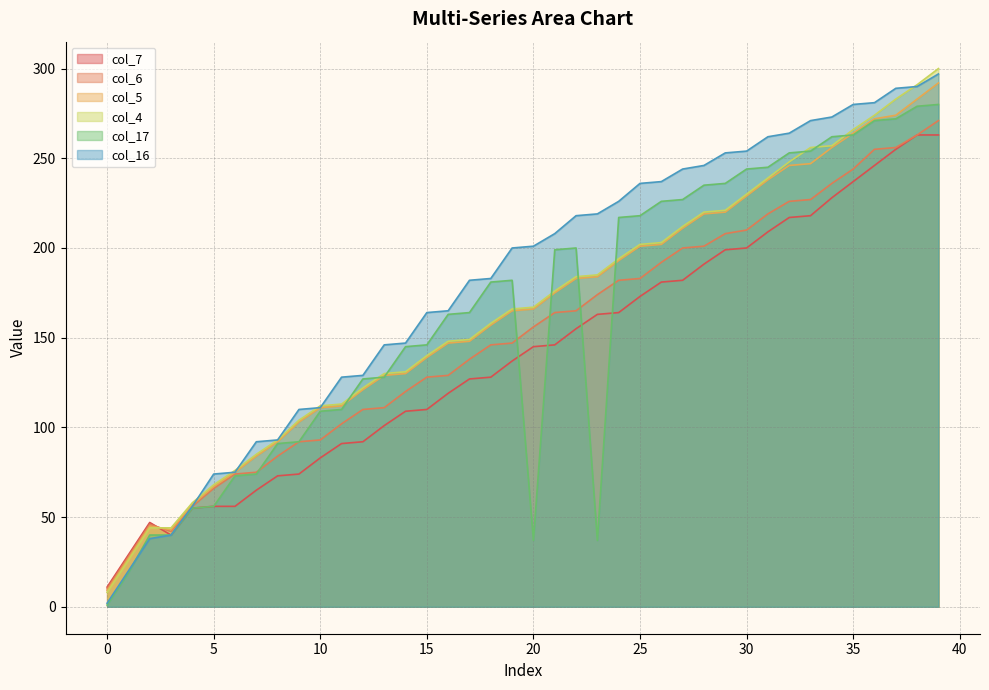

The value of col_6 at 36 is 255. True or false?

True